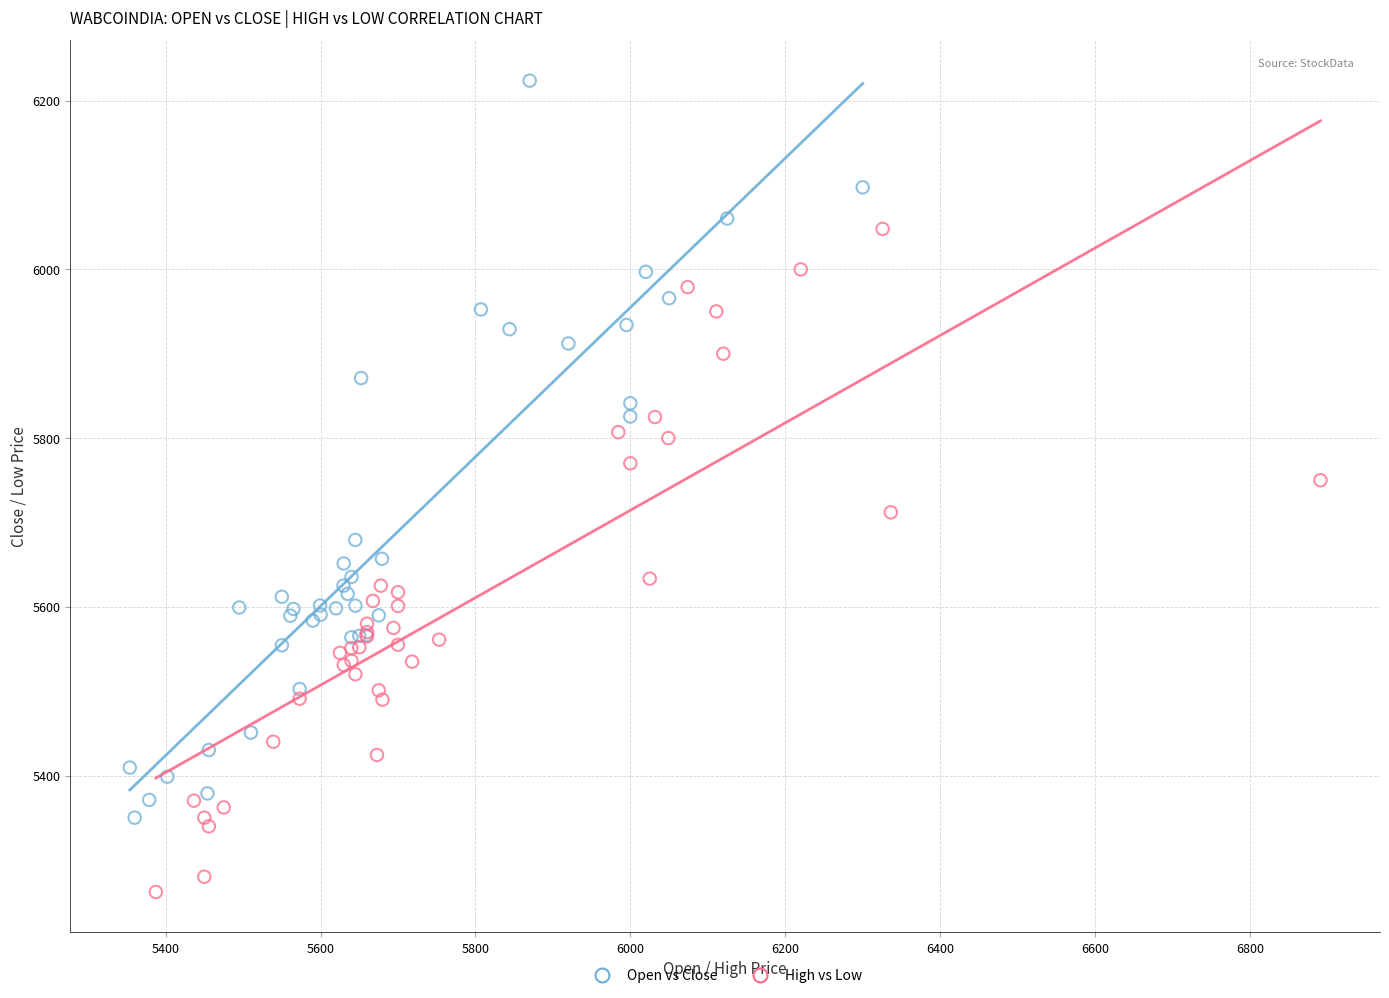

Which series reaches the maximum Y coordinate?

Open vs Close